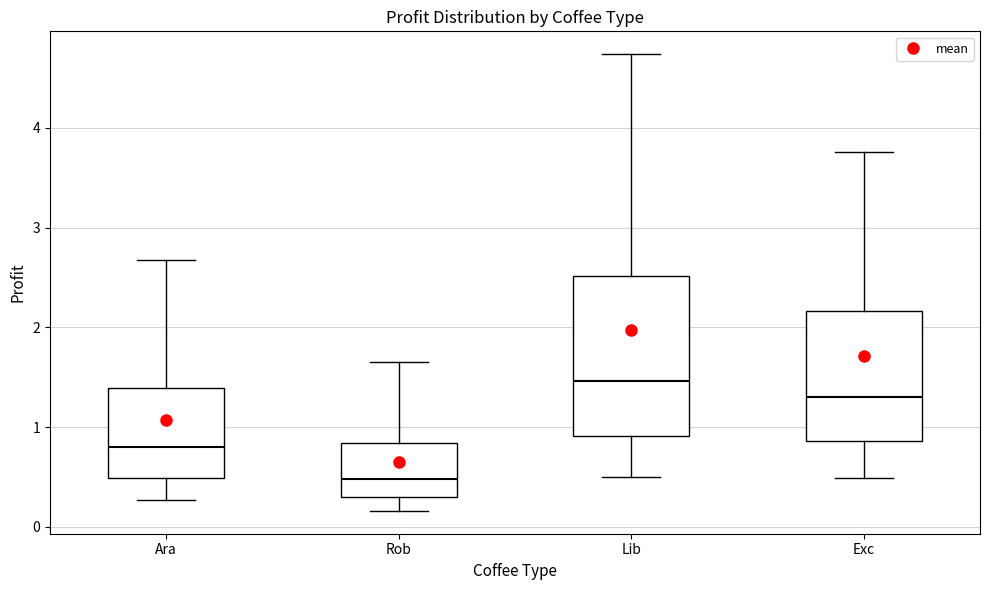

Reading left to right, read every box against the y-axis: the position of its median line, the range the box covers, and the ends of its whiskers. The values are not printed on the chart, so give them approximately, as read against the axis.

Ara: median 0.8, box 0.5 to 1.4, whiskers 0.3 to 2.7
Rob: median 0.5, box 0.3 to 0.8, whiskers 0.2 to 1.6
Lib: median 1.5, box 0.9 to 2.5, whiskers 0.5 to 4.7
Exc: median 1.3, box 0.9 to 2.2, whiskers 0.5 to 3.8